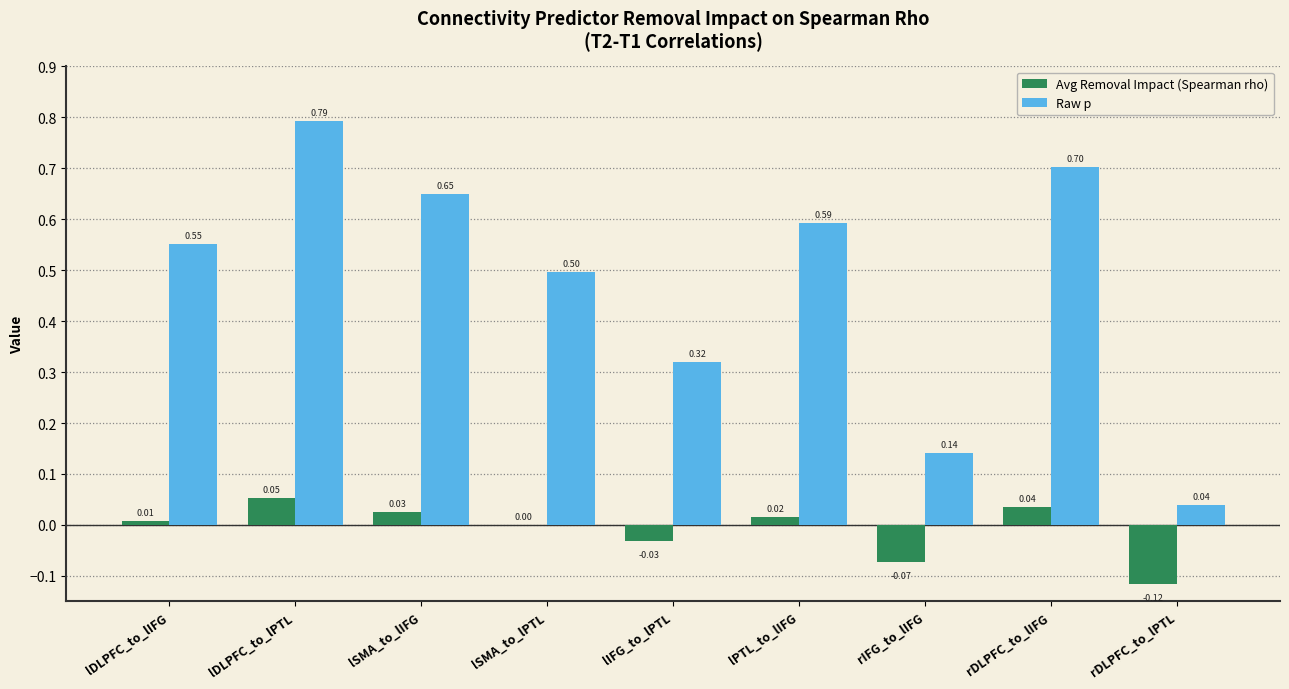

What is the sum of all Raw p values?

4.3